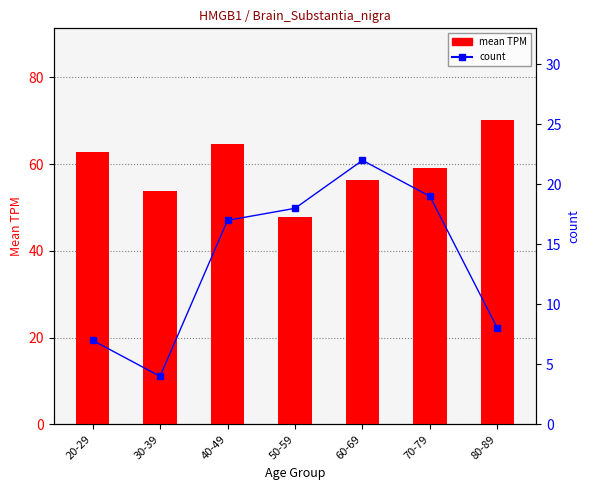

Rank the series by their maximum value, from highest to lowest.

mean TPM, count